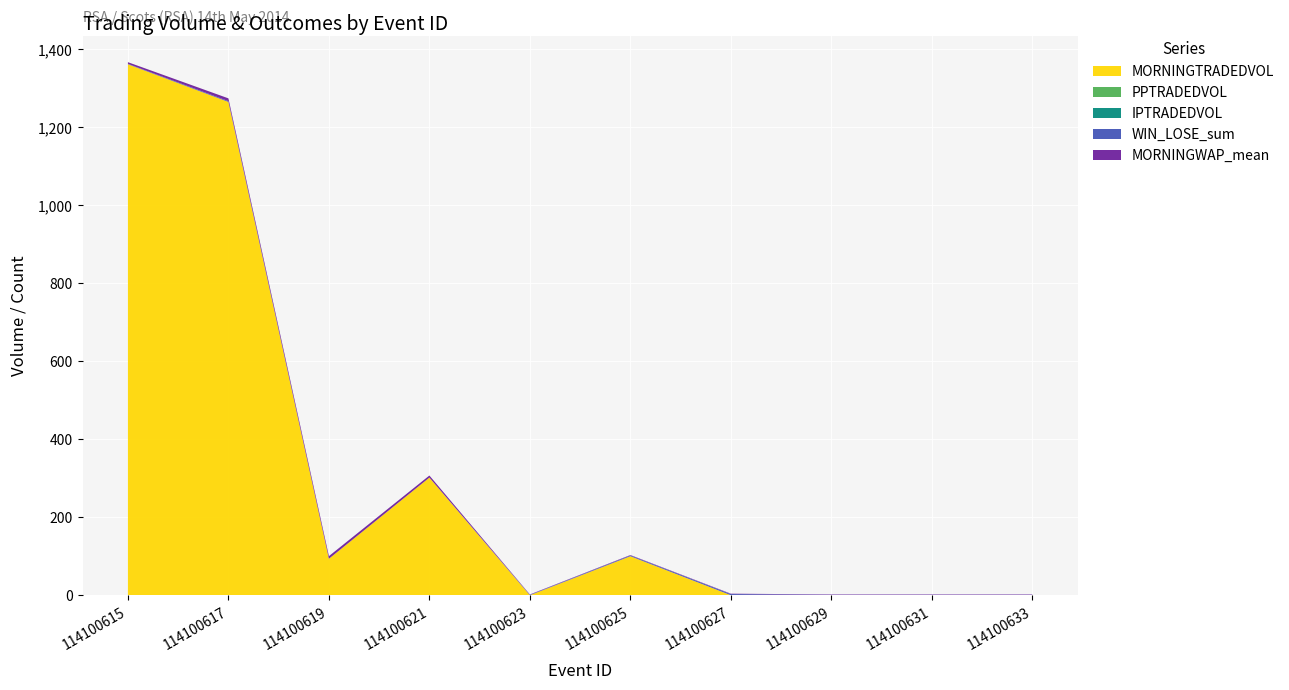

Reading left to right, list all the values displayed in this chart.

MORNINGTRADEDVOL: 1361.2	1264.6	93.5	301.6	0.0	100.0	0.0	0.0	0.0	0.0
PPTRADEDVOL: 0.0	0.0	0.0	0.0	0.0	0.0	0.0	0.0	0.0	0.0
IPTRADEDVOL: 0.0	0.0	0.0	0.0	0.0	0.0	0.0	0.0	0.0	0.0
WIN_LOSE_sum: 1.0	2.0	0.0	0.0	1.0	2.0	3.0	1.0	1.0	1.0
MORNINGWAP_mean: 4.3	7.2	6.8	5.3	1.0	1.1	1.0	1.0	1.0	1.0